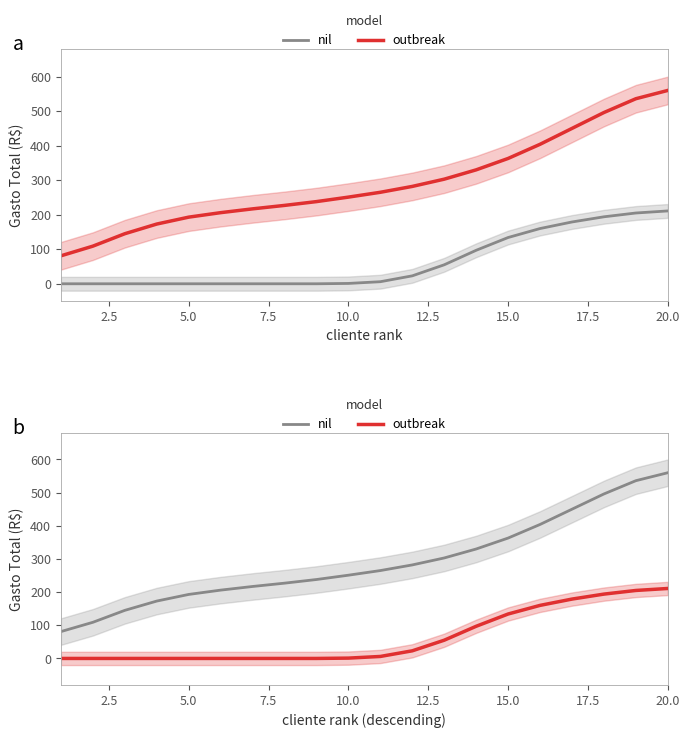

What is the difference between the maximum and minimum values in the outbreak series?

211